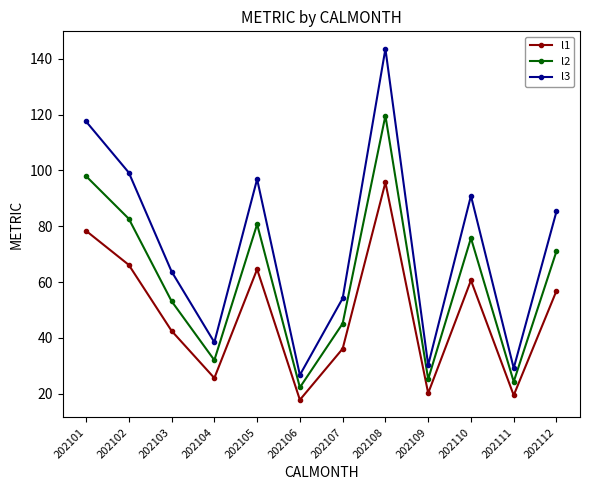

Is it true that l2 equals 202.6 at 202108?

False